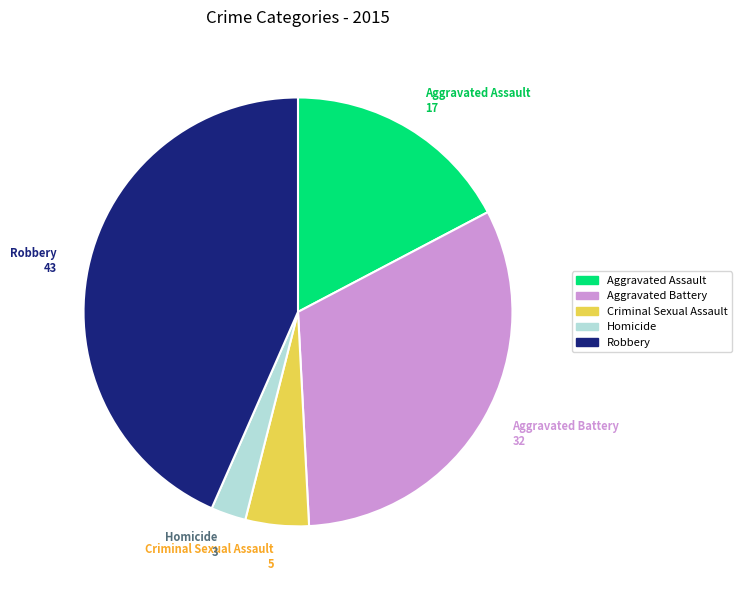

How many slices are in this pie chart?

5